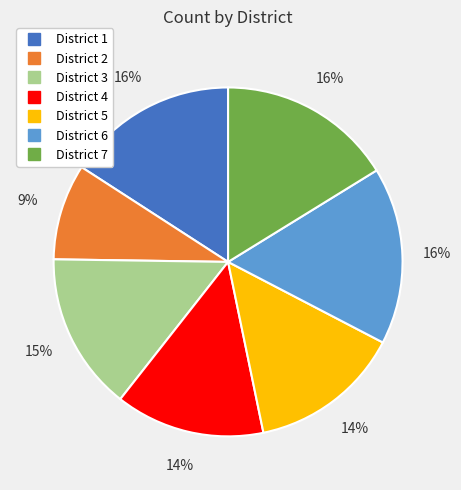

Between District 1 and District 3, which is larger?

District 1